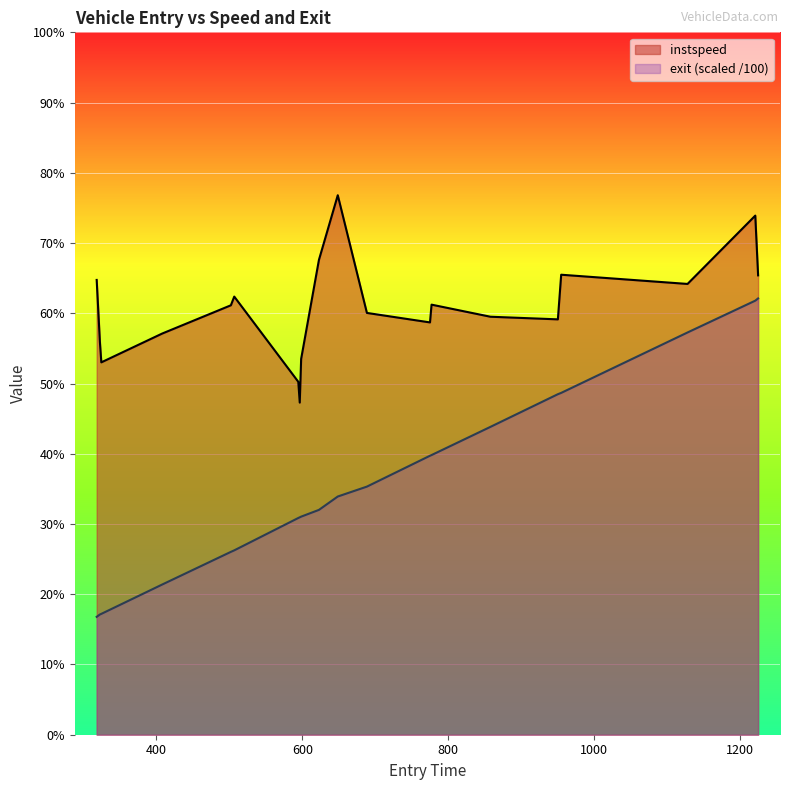

What are all the series names shown in the legend?

instspeed, exit (scaled /100)